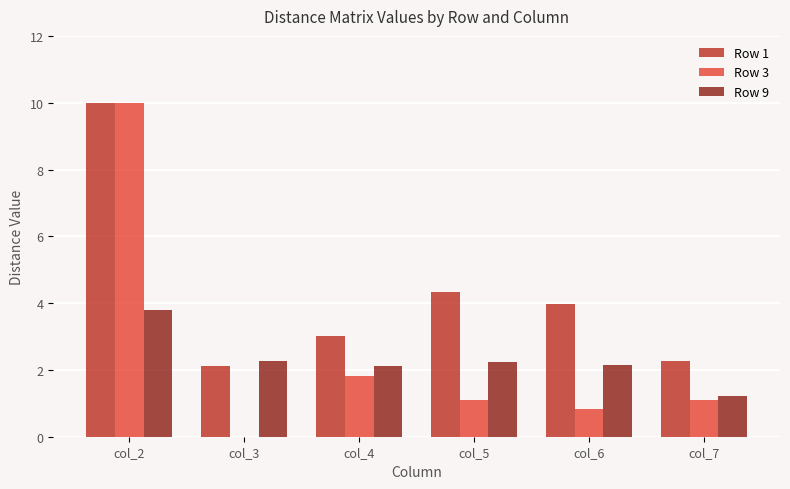

What is the total value across all series at col_4?

7.0